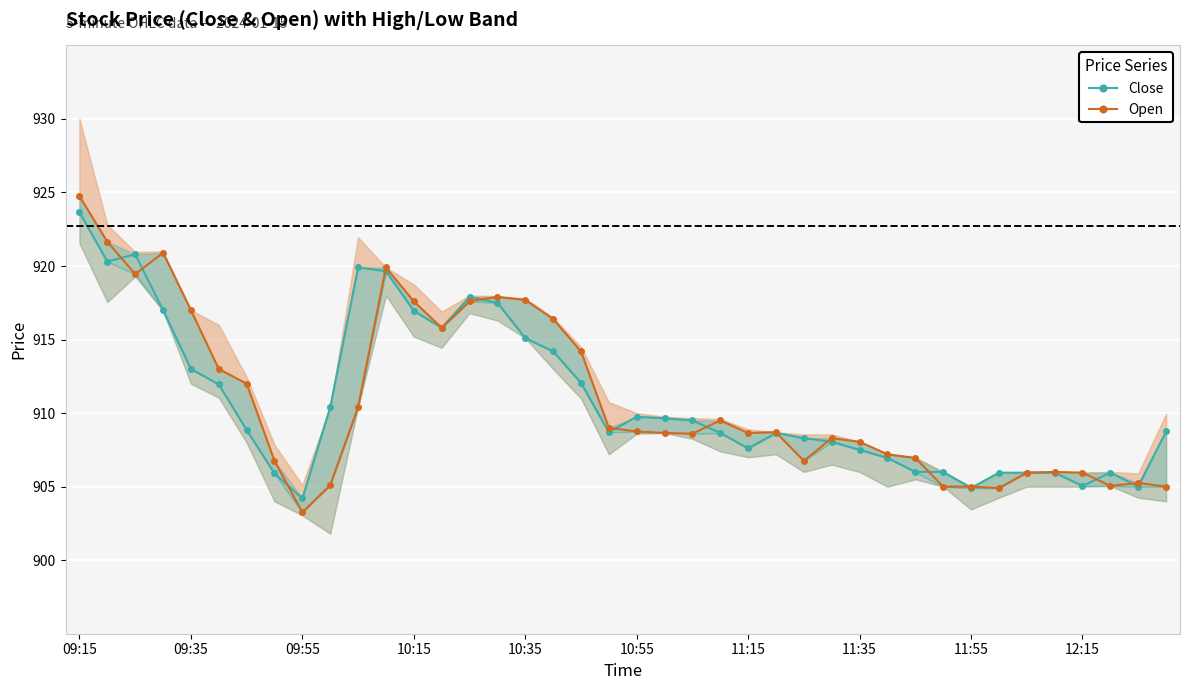

Is the value of Open at 33 greater than the value of Close at 13?

No